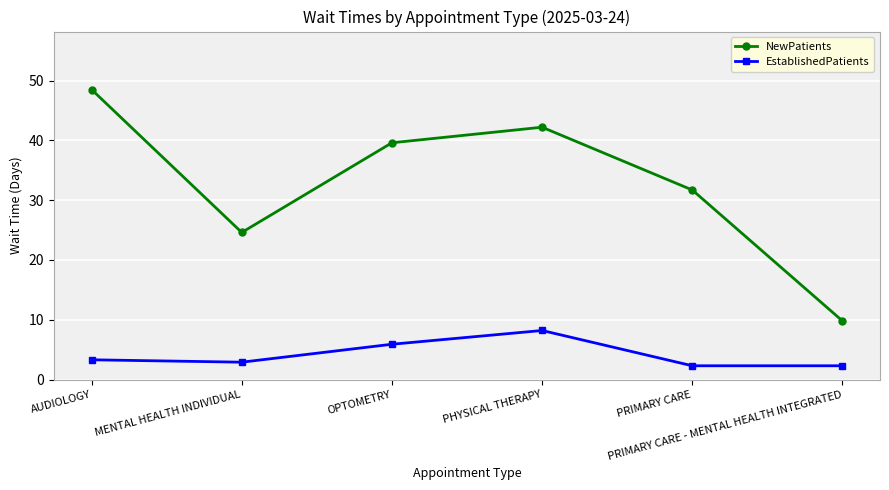

Reading left to right, transcribe all the data shown in this chart.

NewPatients: AUDIOLOGY=48.5	MENTAL HEALTH INDIVIDUAL=24.6	OPTOMETRY=39.6	PHYSICAL THERAPY=42.2	PRIMARY CARE=31.7	PRIMARY CARE - MENTAL HEALTH INTEGRATED=9.8
EstablishedPatients: AUDIOLOGY=3.3	MENTAL HEALTH INDIVIDUAL=2.9	OPTOMETRY=5.9	PHYSICAL THERAPY=8.2	PRIMARY CARE=2.3	PRIMARY CARE - MENTAL HEALTH INTEGRATED=2.3